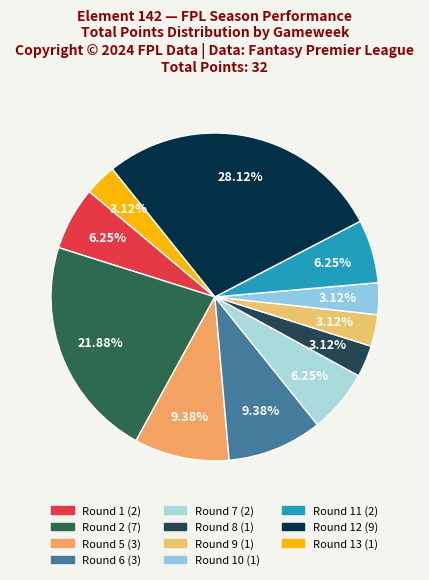

How many segments does this pie chart have?

11